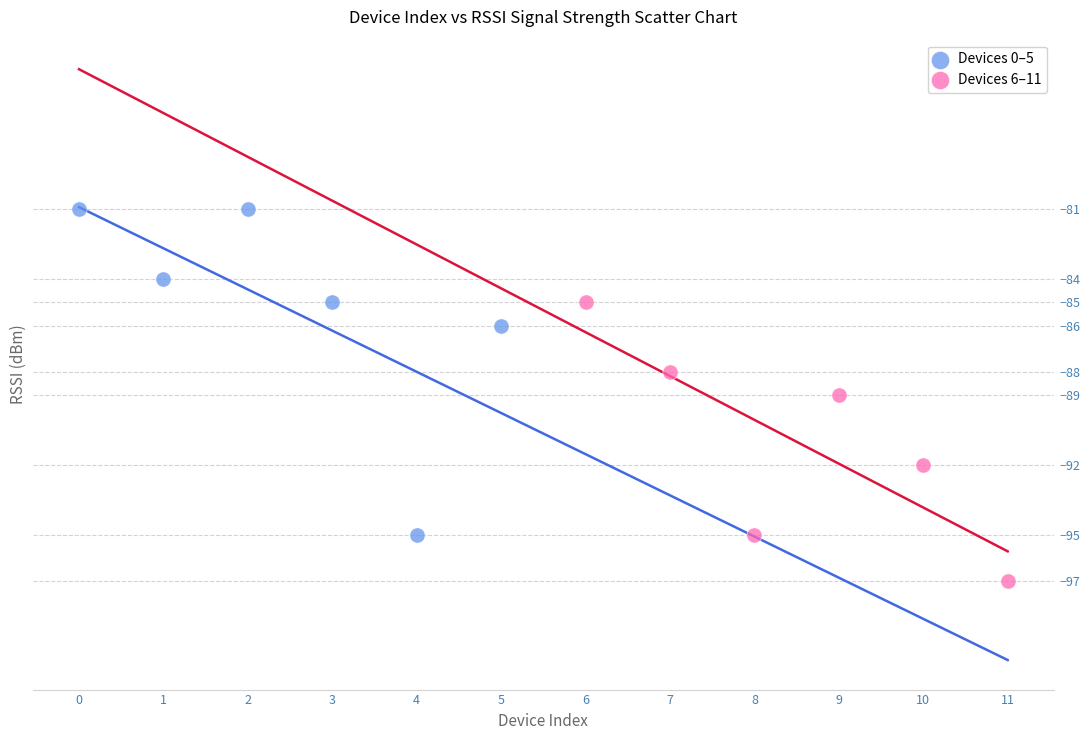

Which series contains the lowest Y value?

Devices 6–11